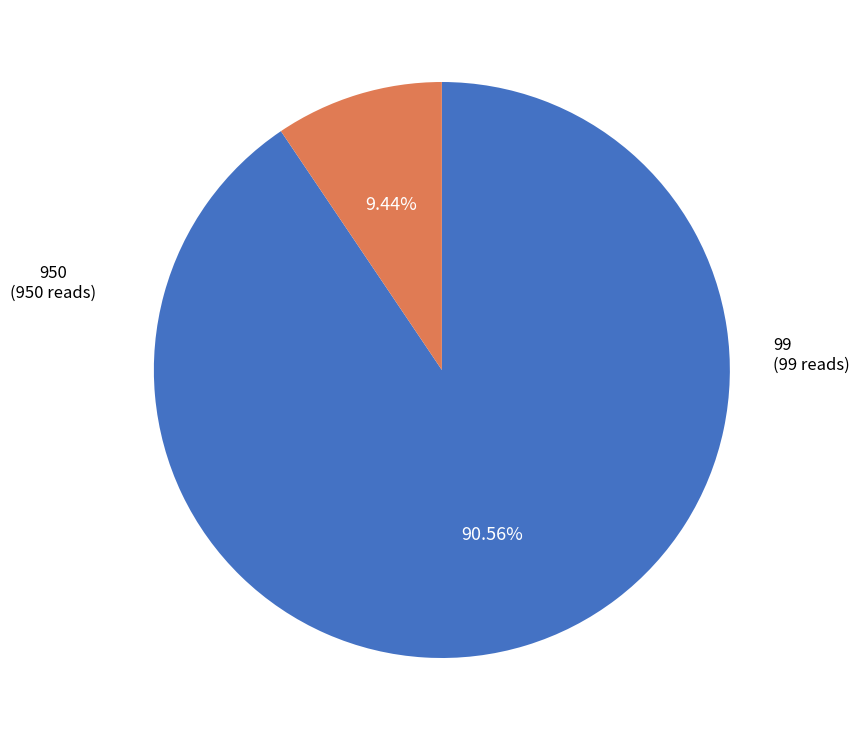

Which category has the biggest portion of the pie?

950